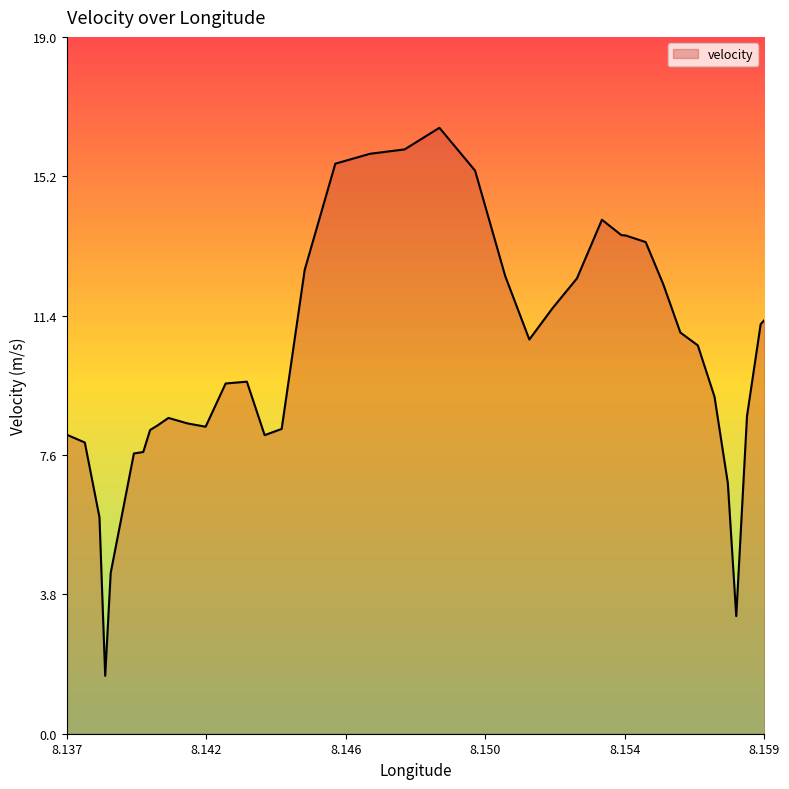

What is the minimum value shown in the chart?

1.6